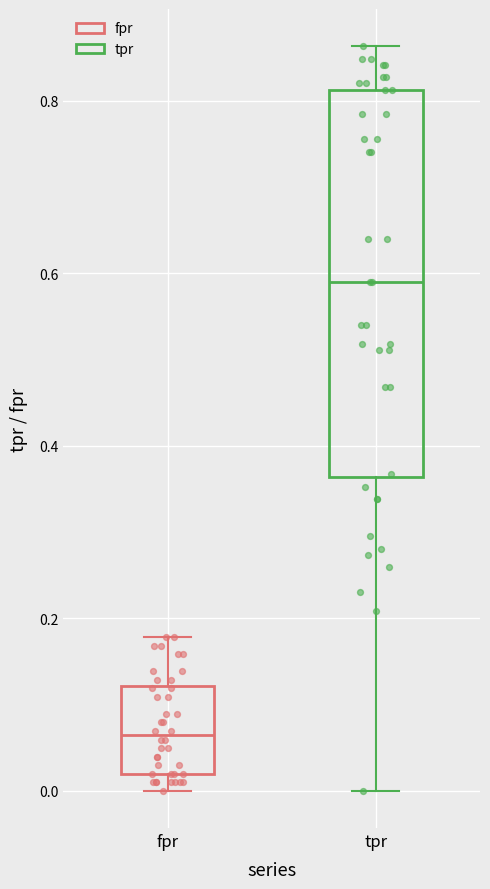

Reading left to right, transcribe this box plot: for each box, give where its median line is, the range the box spans, and where its two whiskers end, as read against the y-axis. The values are not printed on the chart, so give them approximately, as read against the axis.

fpr: median 0.06, box 0.02 to 0.12, whiskers 0.00 to 0.18
tpr: median 0.58, box 0.36 to 0.82, whiskers 0.00 to 0.86